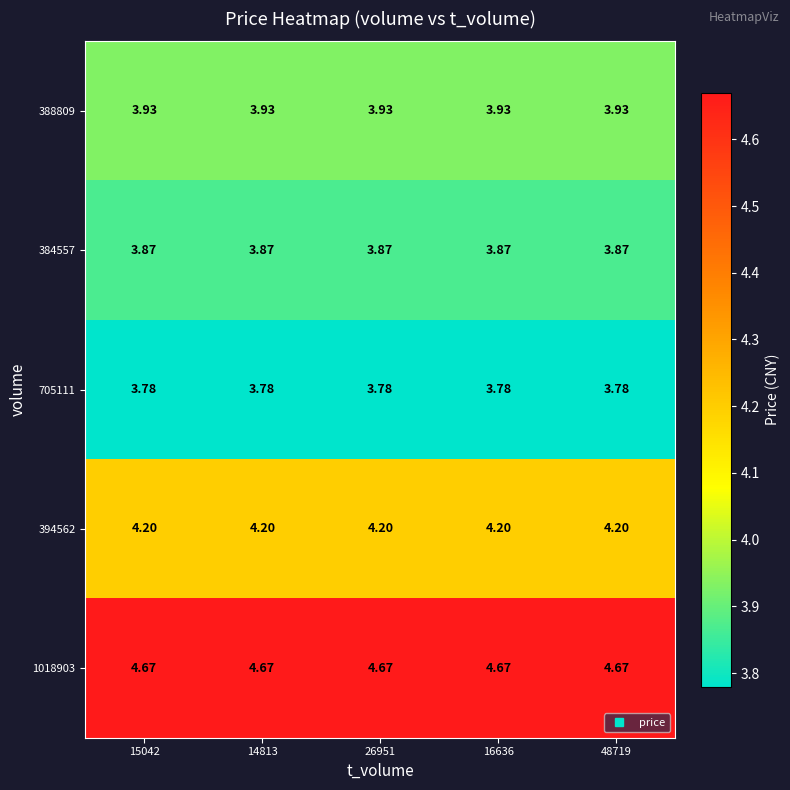

Is the value of 705111 at 48719 greater than the value of 394562 at 16636?

No